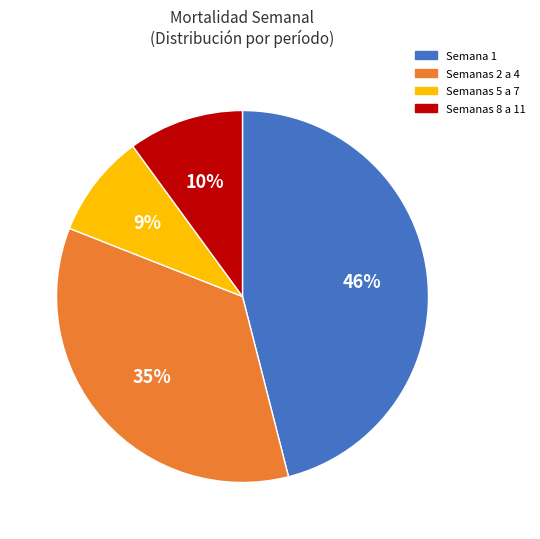

Count the number of slices in the pie.

4